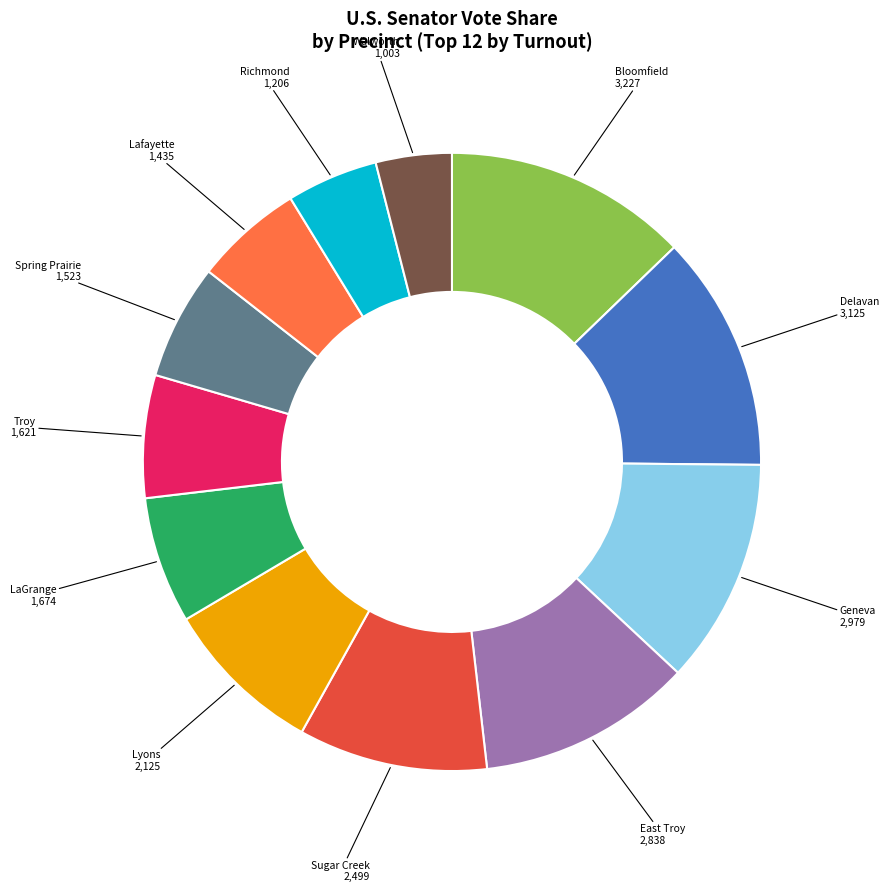

Does any single category account for the majority?

No